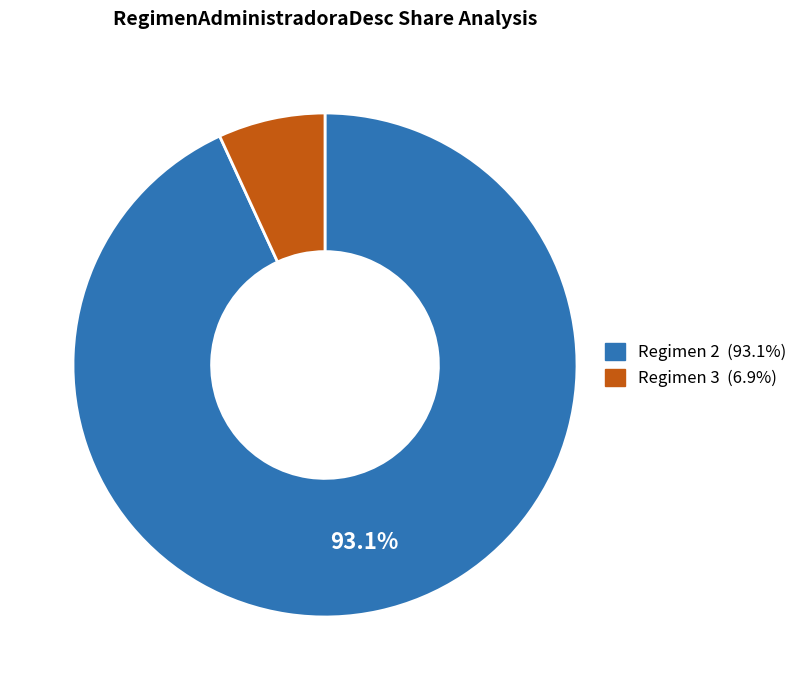

To the nearest percent, what is the average slice percentage?

50%